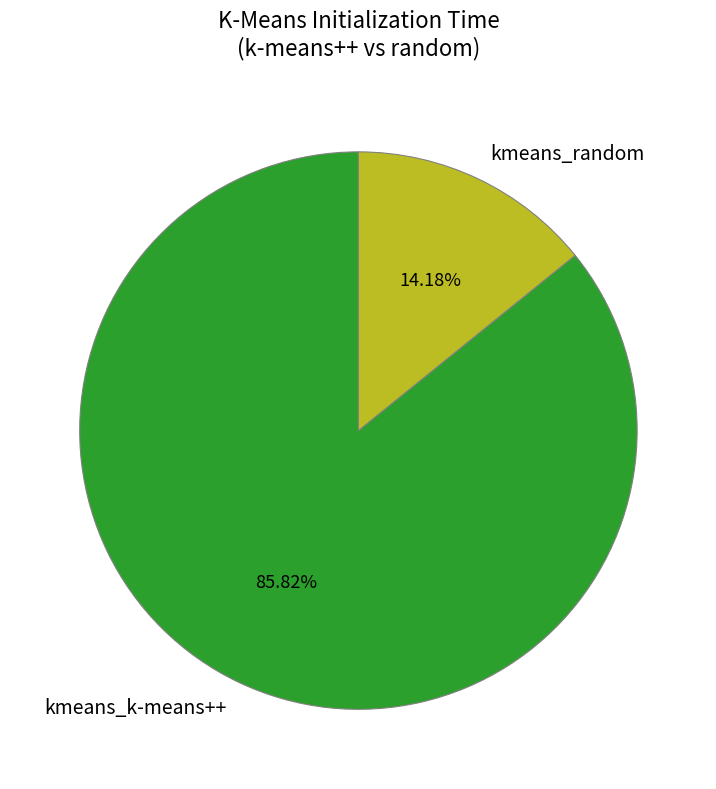

Between kmeans_random and kmeans_k-means++, which is larger?

kmeans_k-means++